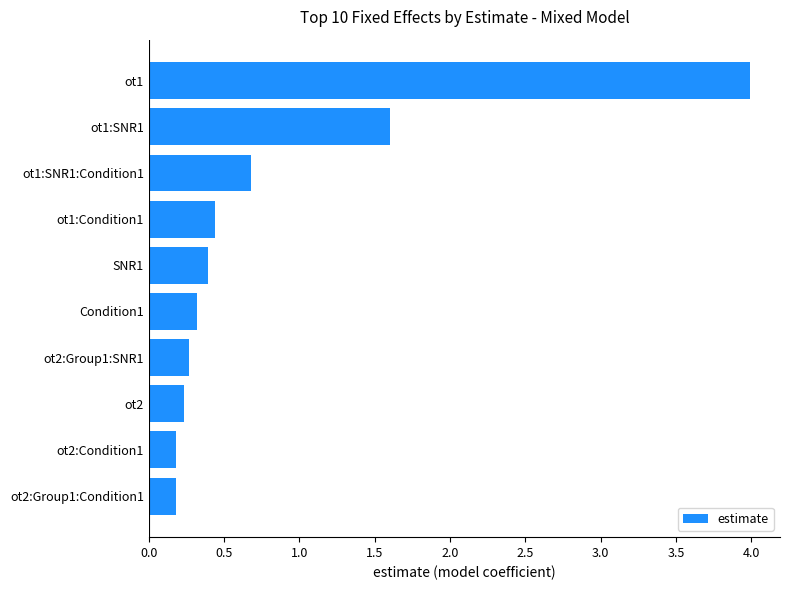

How many bars are there in total?

10